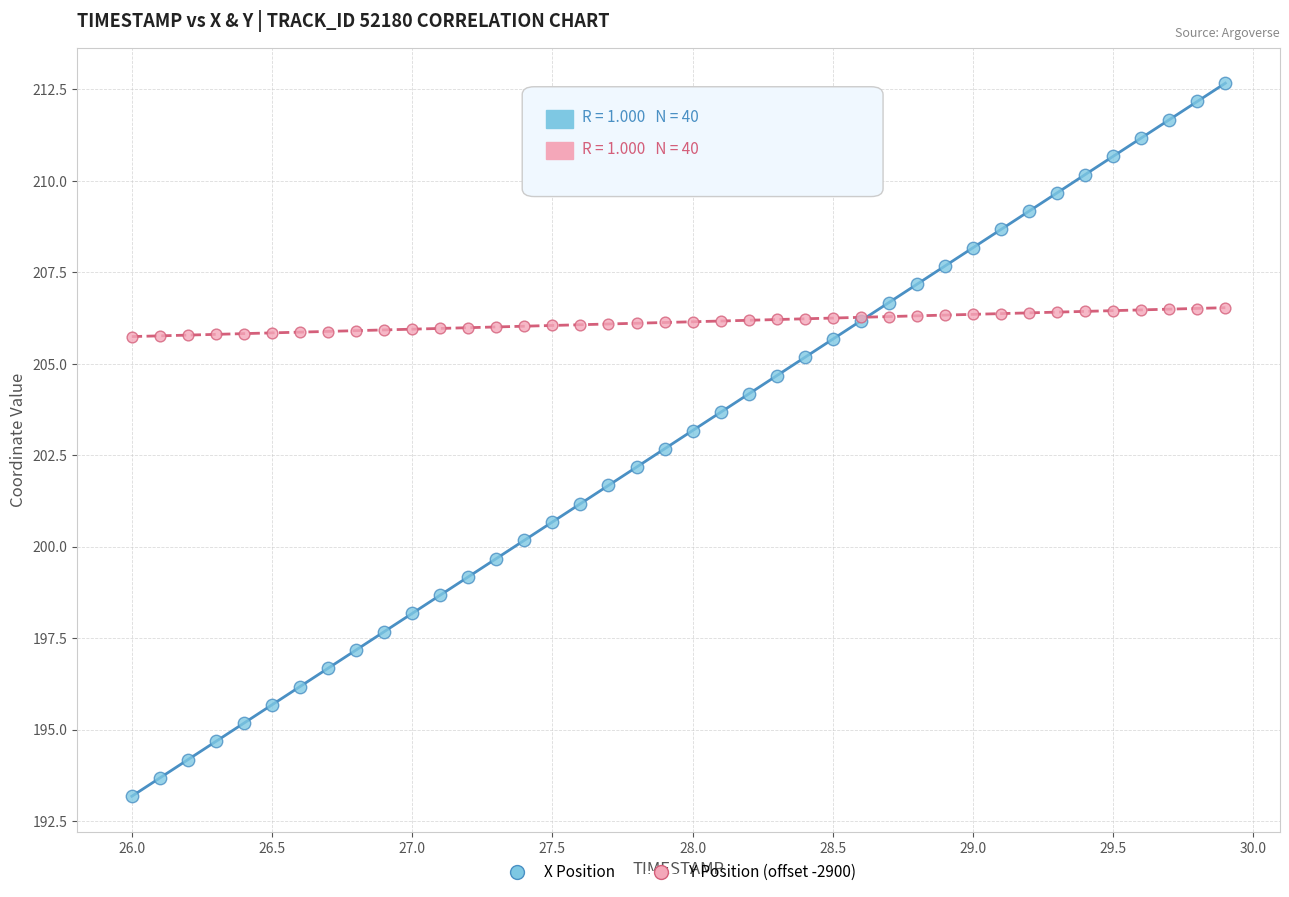

What is the X range (max minus min) for the scatter plot?

3.9